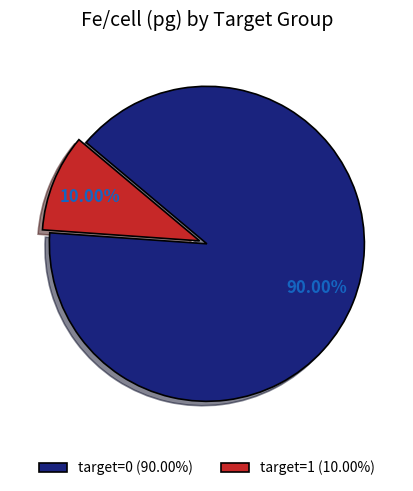

Is there a majority slice in this chart?

Yes